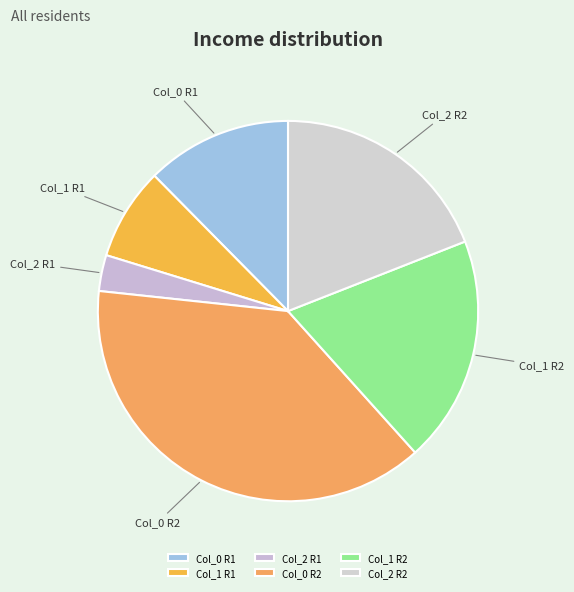

The Col_0 R2 slice represents 50% of the pie. True or false?

False